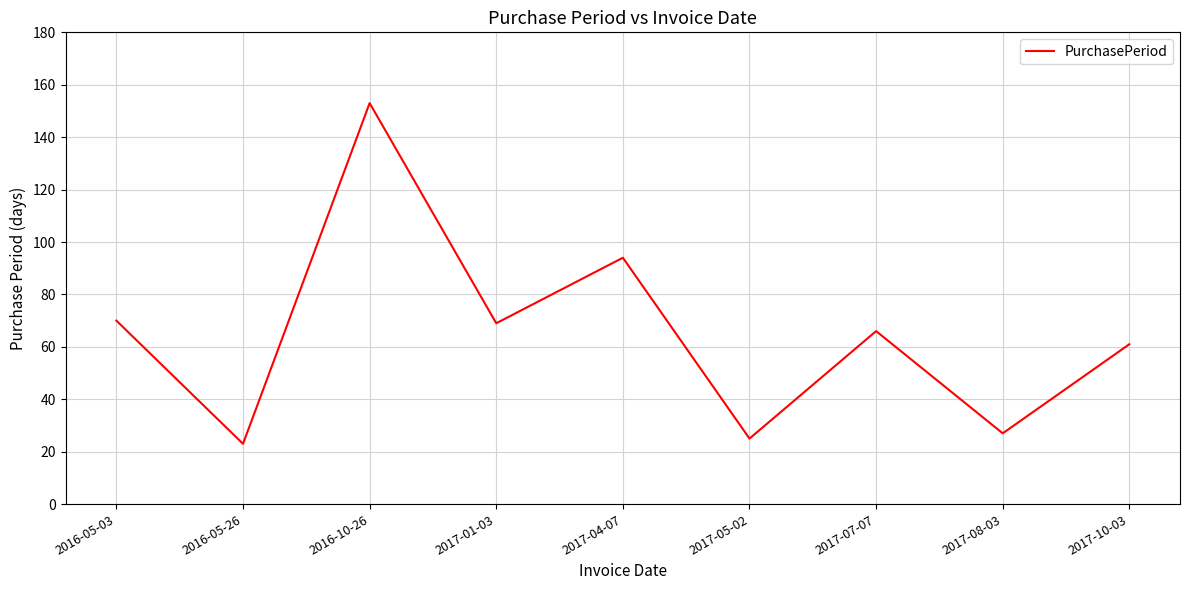

Which has a higher value, 2017-08-03 or 2017-10-03?

2017-10-03